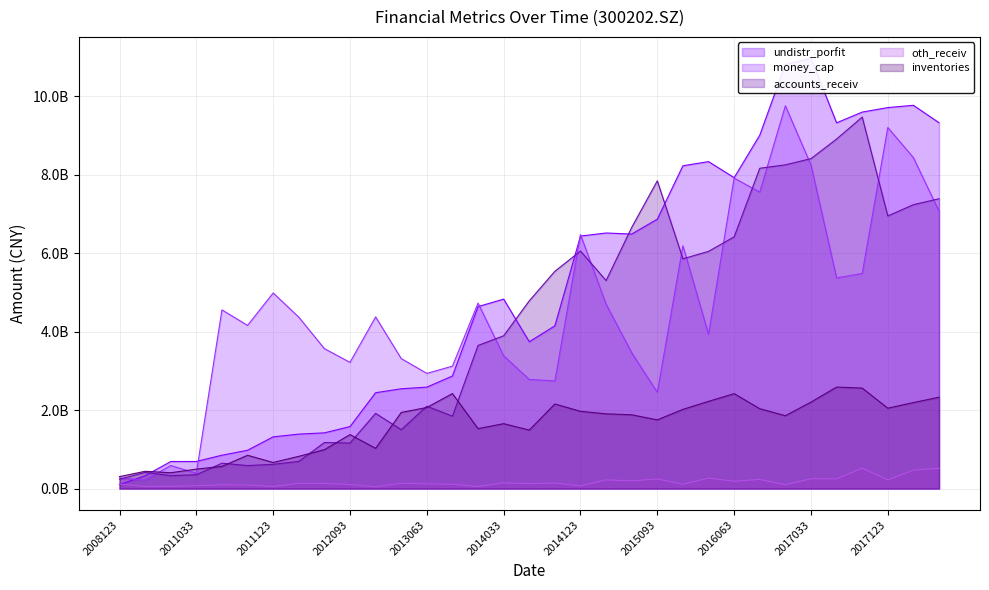

Between which two adjacent categories do money_cap and undistr_porfit first intersect?

20081231 and 20091231